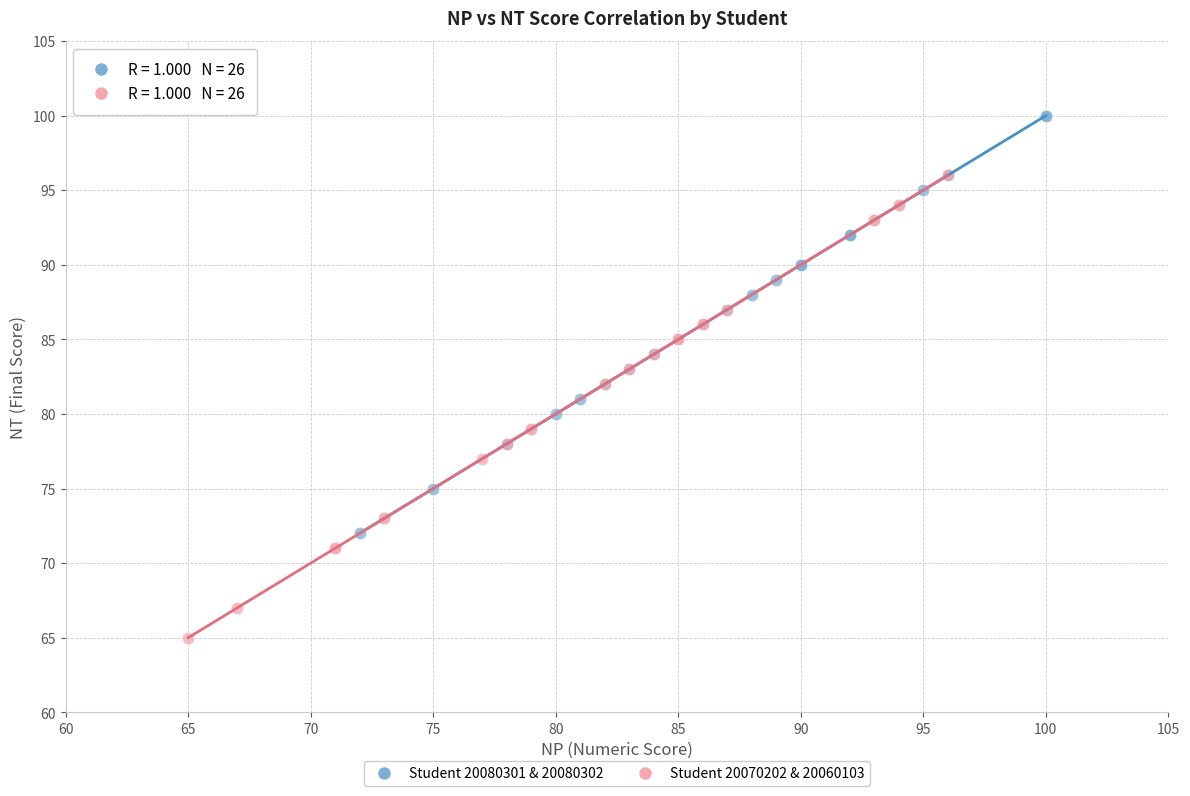

Which series has the widest spread of Y values?

Student 20070202 & 20060103